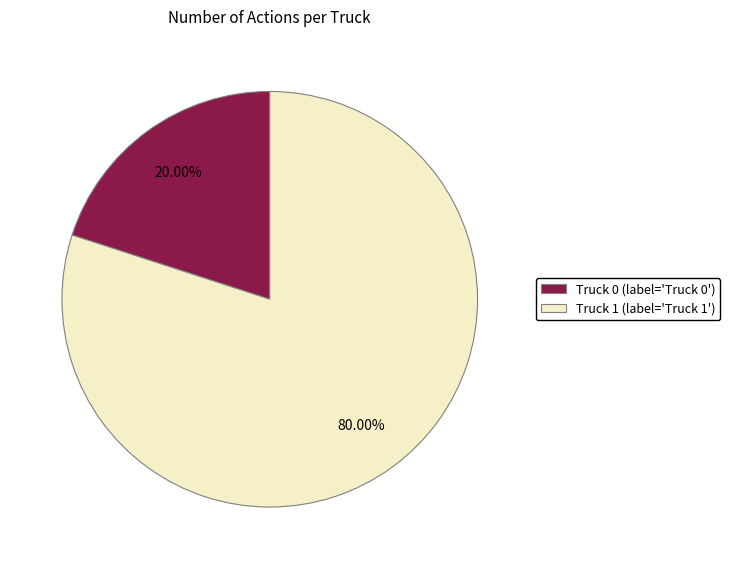

Which slice represents more than half of the pie?

Truck 1